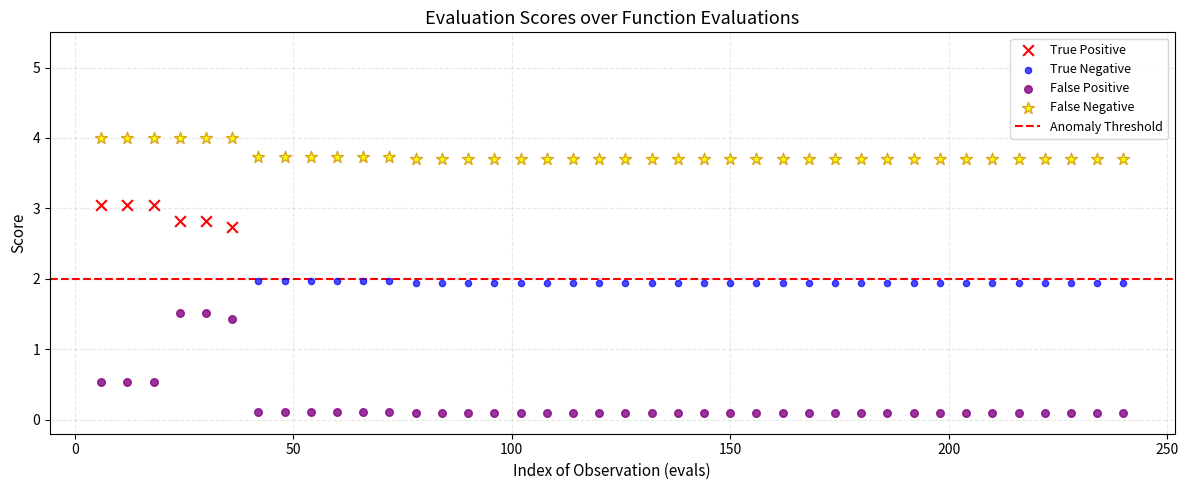

Which series reaches the minimum Y coordinate?

False Positive